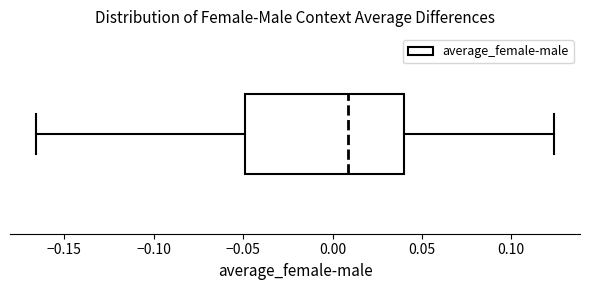

Where does the left whisker of the box end on the x-axis? The values are not printed on the chart, so give them approximately, as read against the axis.

-0.165